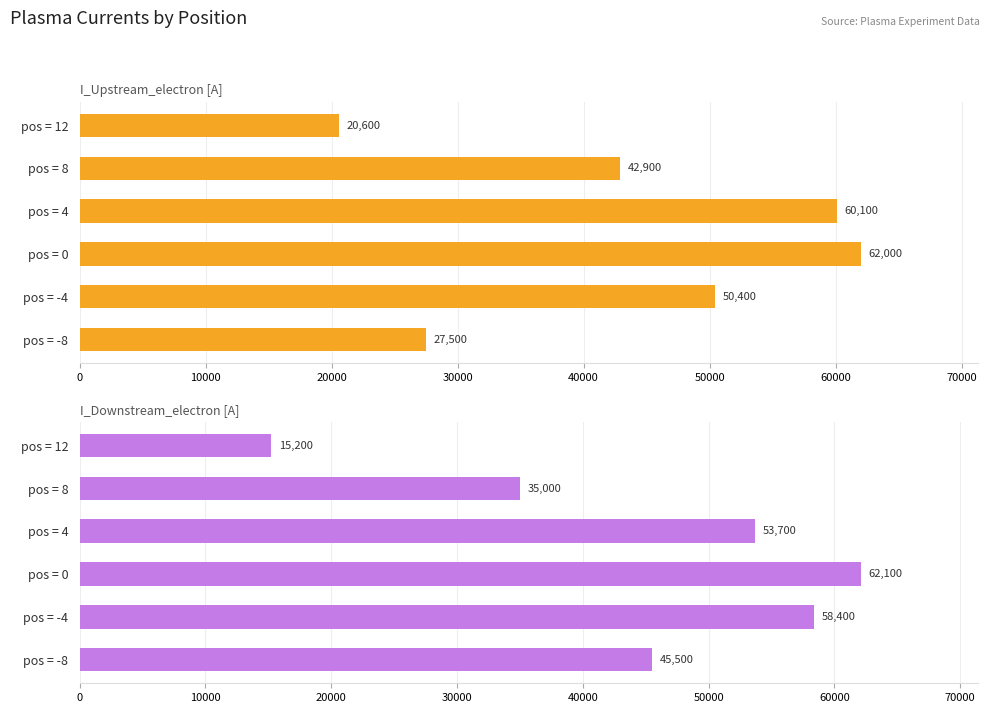

What is the average value of the I_Downstream_electron [A] series?

44983